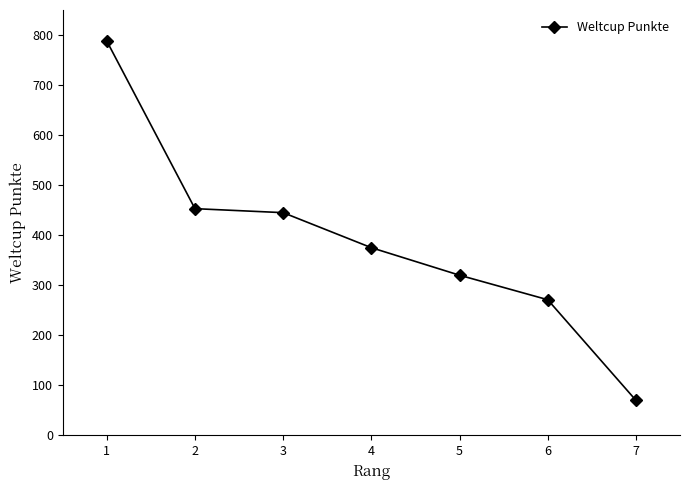

Reading right to left, extract all data points from this chart.

70	271	320	375	445	453	788